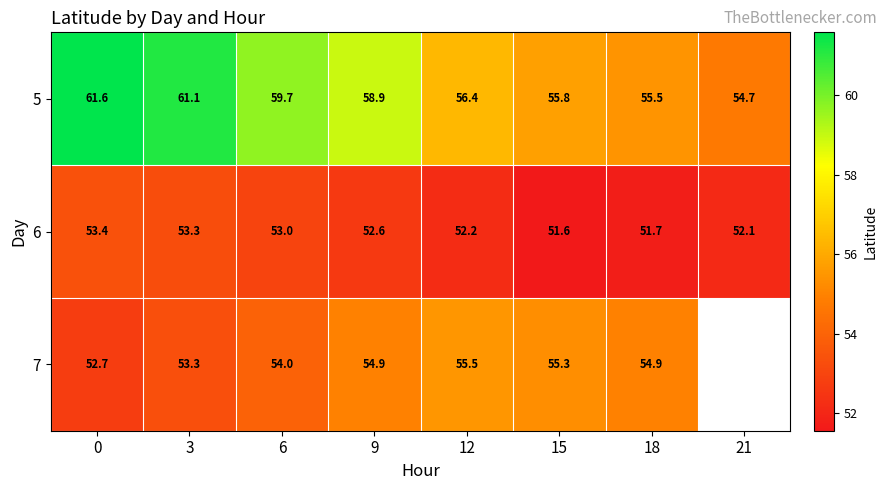

Where is 5 nearest to the value 58?

9